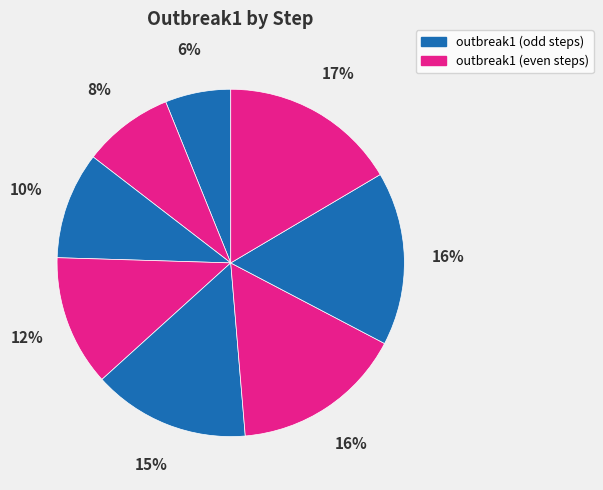

How many segments does this pie chart have?

8